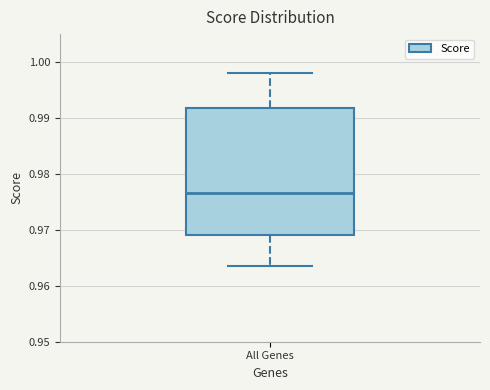

Read this box plot against the y-axis: the position of the median line, the range covered by the box, and the ends of both whiskers. The values are not printed on the chart, so give them approximately, as read against the axis.

median 0.977, box 0.969 to 0.992, whiskers 0.963 to 0.998